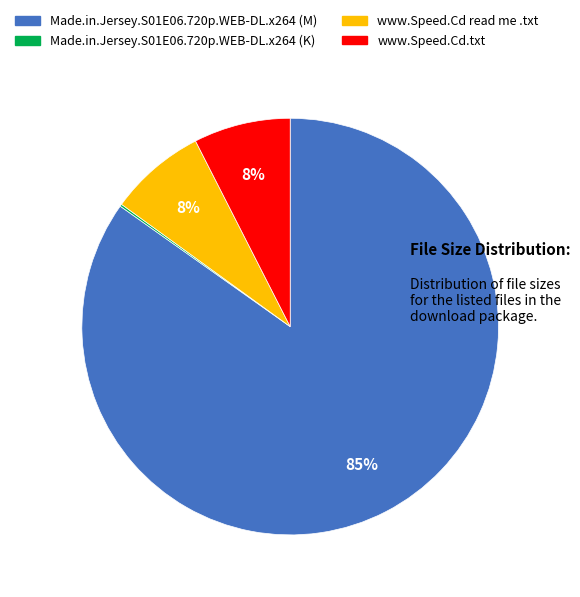

To the nearest percent, what percentage of the pie is www.Speed.Cd read me .txt?

8%